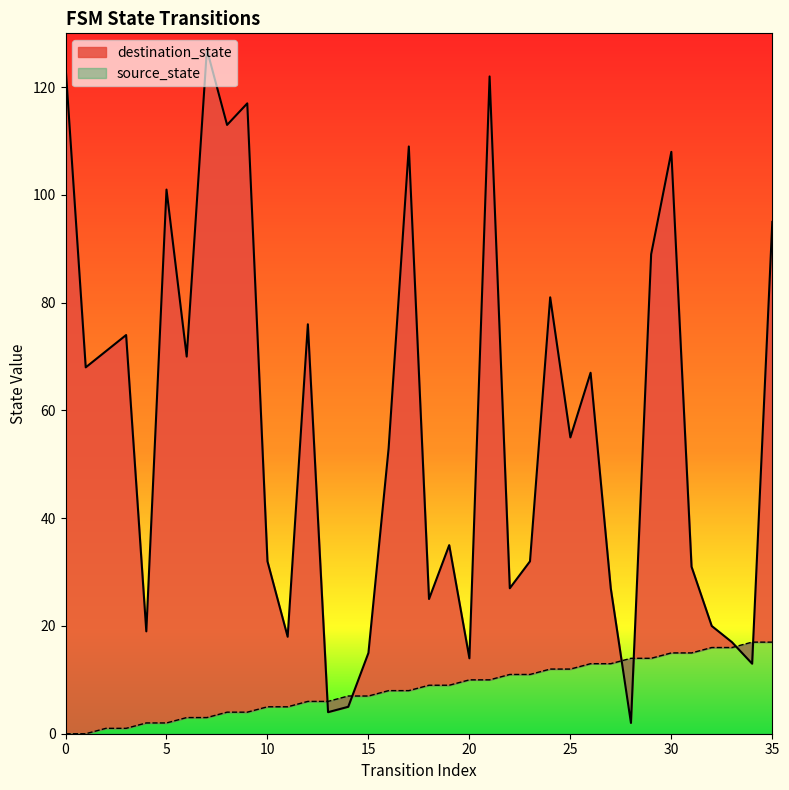

True or false: destination_state and source_state intersect in this chart.

True